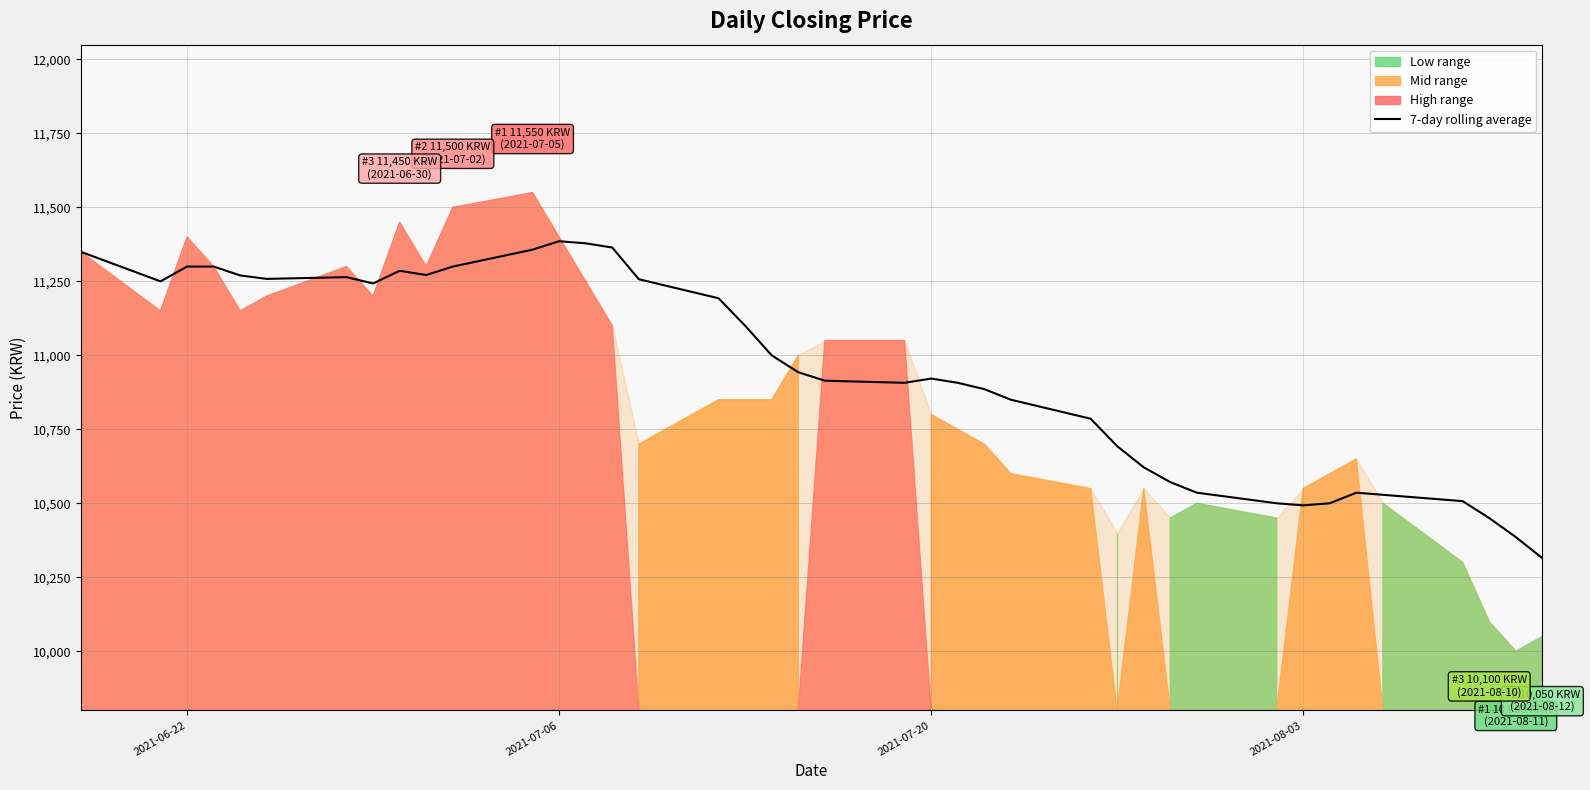

What is the lowest value of the 7-day rolling average series?

10314.3